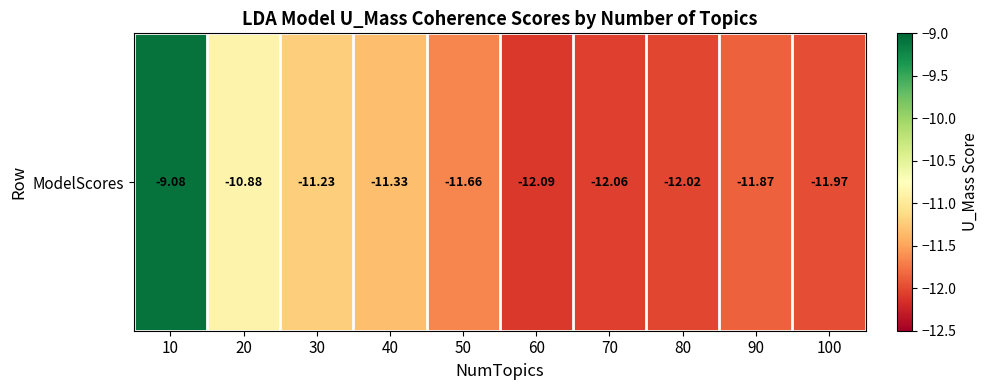

How many data points are above -11?

2